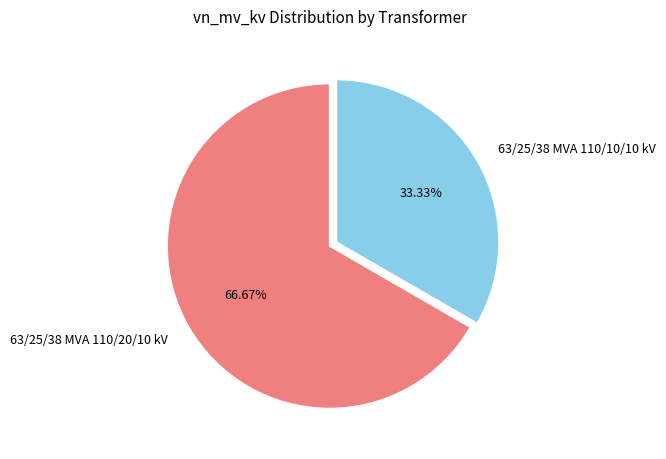

The 63/25/38 MVA 110/10/10 kV slice represents 33% of the pie. True or false?

True